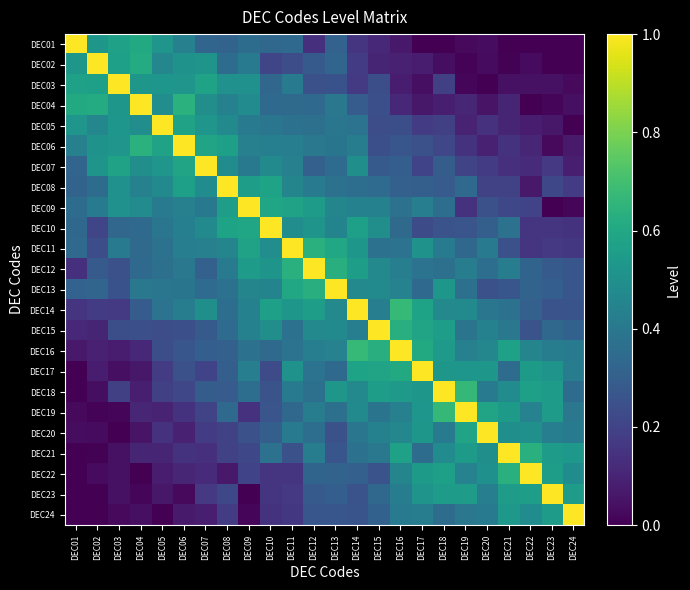

At how many categories does at least one series exceed 0?

24